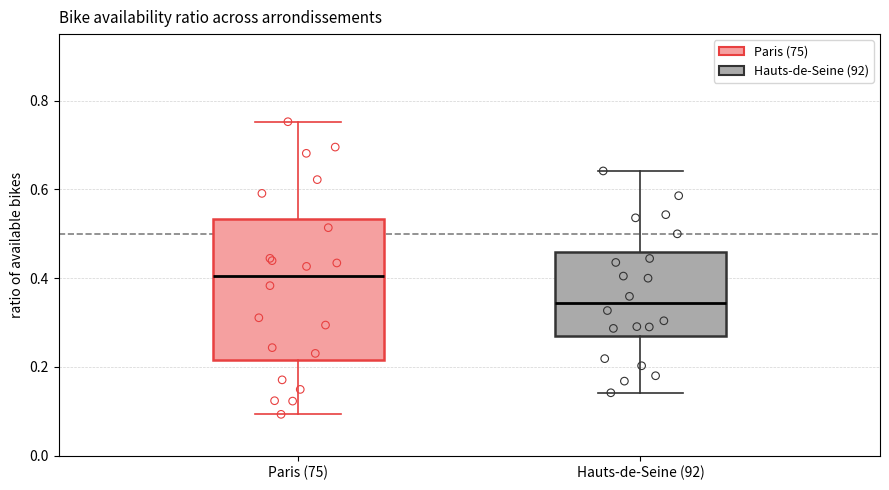

Reading left to right, transcribe this box plot: for each box, give where its median line is, the range the box spans, and where its two whiskers end, as read against the y-axis. The values are not printed on the chart, so give them approximately, as read against the axis.

Paris (75): median 0.40, box 0.22 to 0.54, whiskers 0.10 to 0.76
Hauts-de-Seine (92): median 0.34, box 0.26 to 0.46, whiskers 0.14 to 0.64